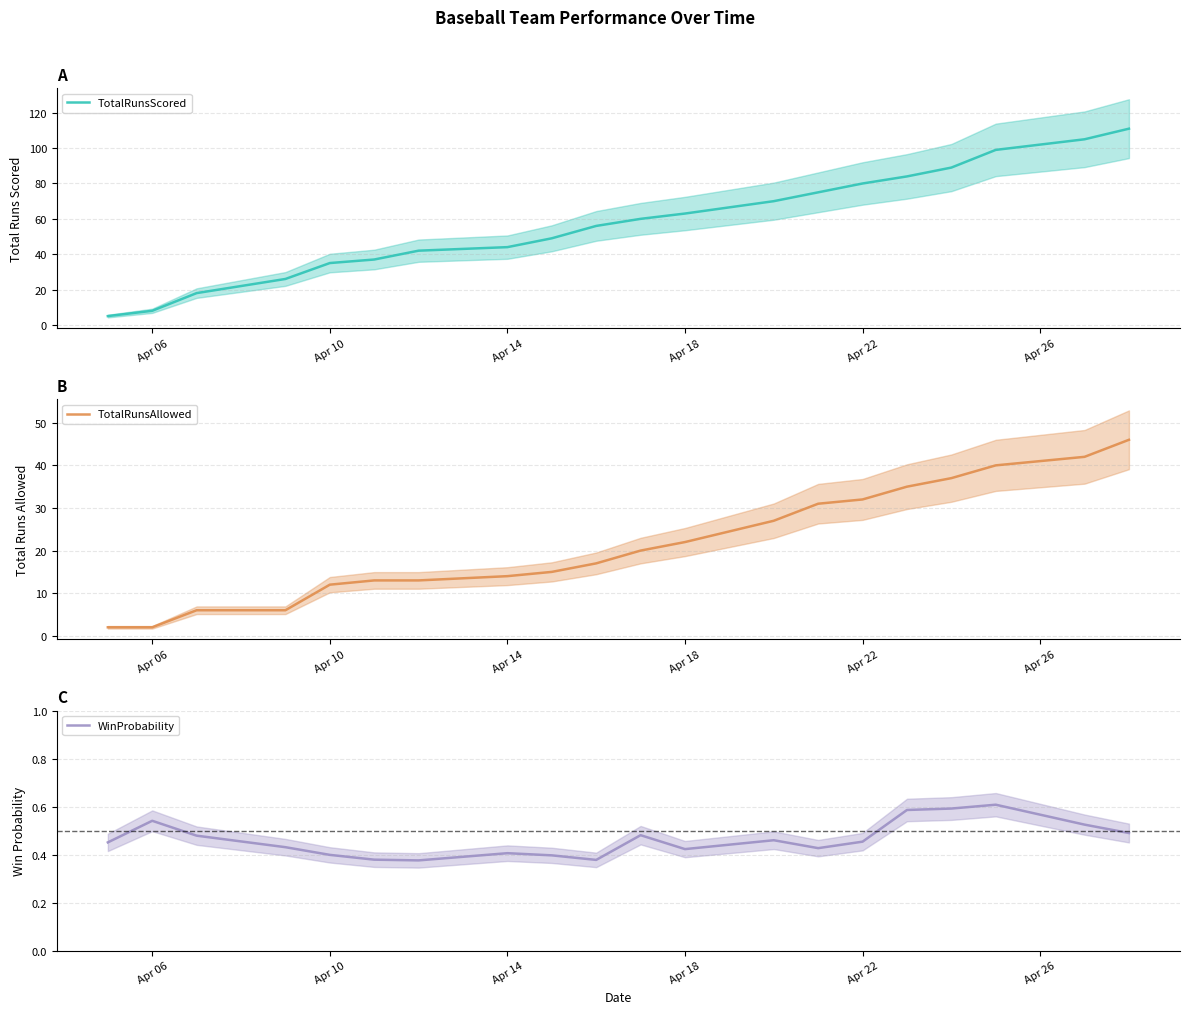

How many series are shown in this chart?

3